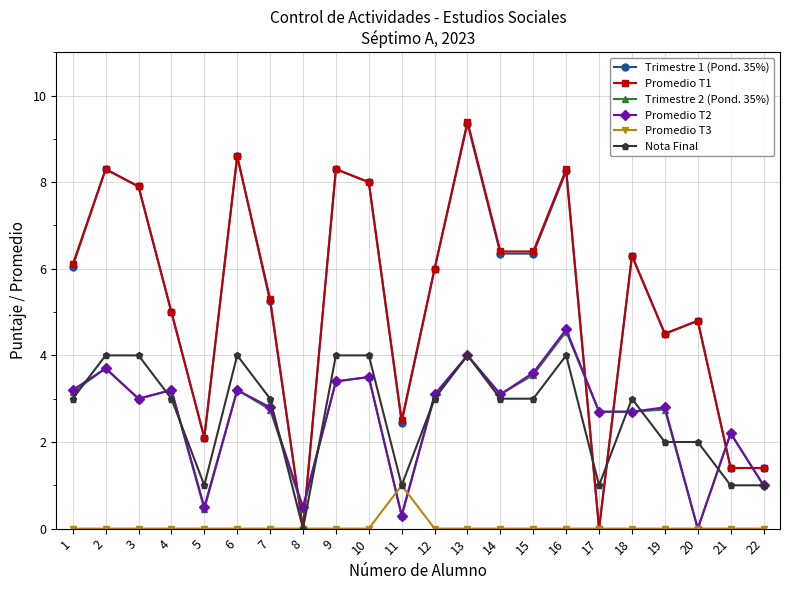

True or false: Trimestre 2 (Pond. 35%) and Promedio T1 intersect in this chart.

True